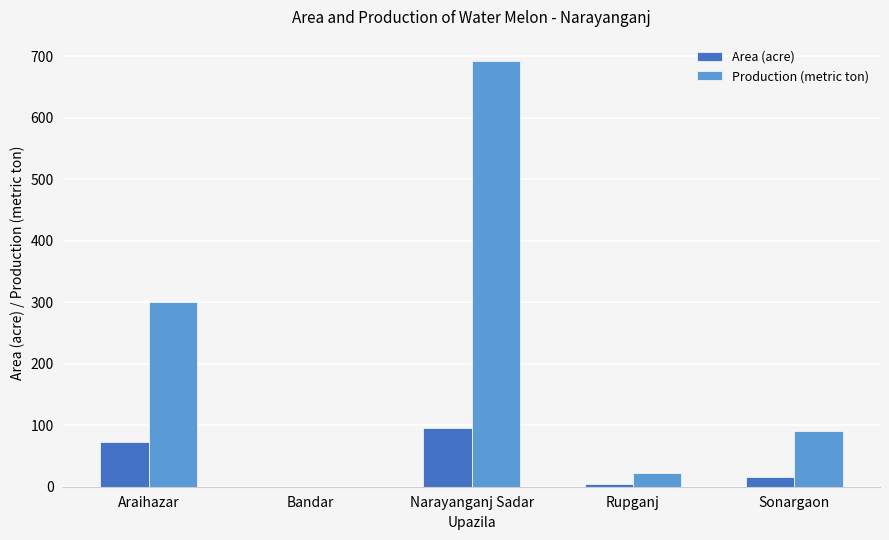

What is the sum of the Production (metric ton) values at Narayanganj Sadar and Bandar?

692